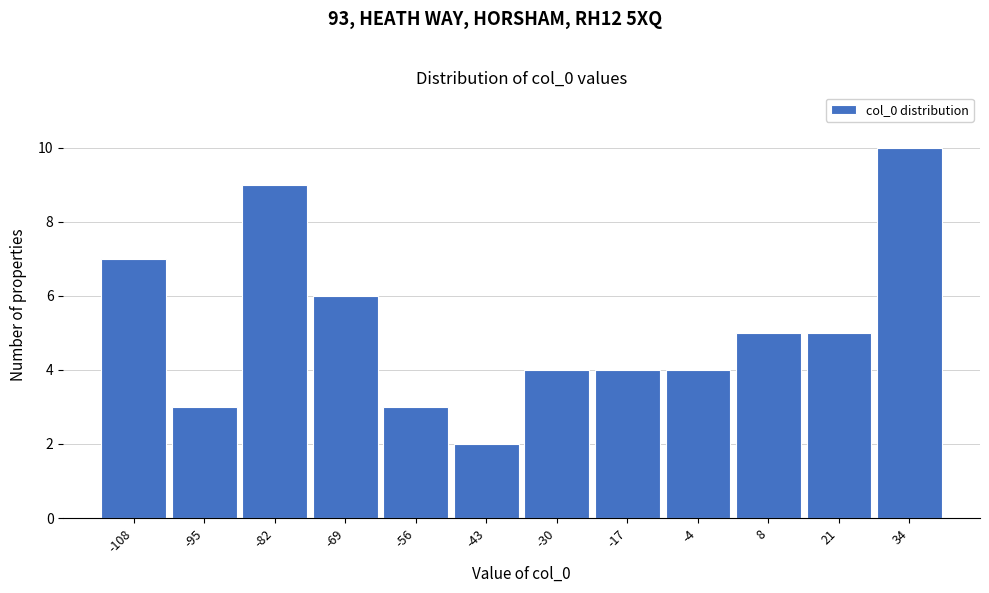

Reading right to left, what are all the values shown in this chart?

34=10	21=5	8=5	-4=4	-17=4	-30=4	-43=2	-56=3	-69=6	-82=9	-95=3	-108=7